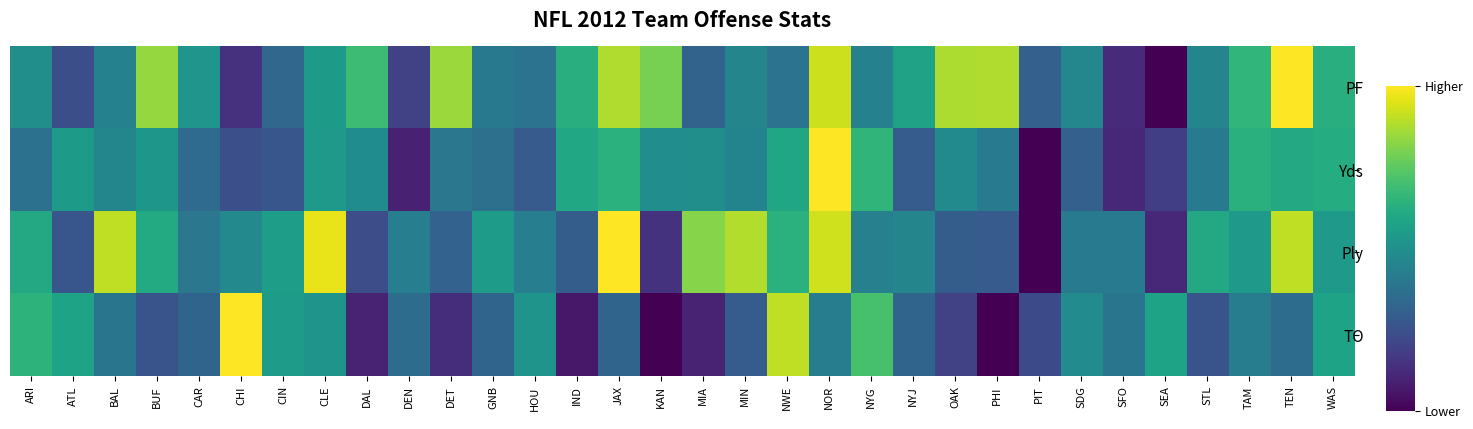

Reading left to right, extract all data points from this chart.

PF: ARI=0.5	ATL=0.2	BAL=0.4	BUF=0.8	CAR=0.5	CHI=0.1	CIN=0.3	CLE=0.5	DAL=0.7	DEN=0.2	DET=0.8	GNB=0.4	HOU=0.4	IND=0.6	JAX=0.9	KAN=0.8	MIA=0.3	MIN=0.5	NWE=0.4	NOR=0.9	NYG=0.4	NYJ=0.6	OAK=0.9	PHI=0.9	PIT=0.3	SDG=0.5	SFO=0.1	SEA=0.0	STL=0.5	TAM=0.7	TEN=1.0	WAS=0.6
Yds: ARI=0.4	ATL=0.5	BAL=0.5	BUF=0.5	CAR=0.3	CHI=0.2	CIN=0.3	CLE=0.5	DAL=0.5	DEN=0.1	DET=0.4	GNB=0.4	HOU=0.3	IND=0.6	JAX=0.6	KAN=0.5	MIA=0.5	MIN=0.5	NWE=0.6	NOR=1.0	NYG=0.7	NYJ=0.3	OAK=0.5	PHI=0.4	PIT=0.0	SDG=0.3	SFO=0.1	SEA=0.2	STL=0.4	TAM=0.6	TEN=0.6	WAS=0.6
Ply: ARI=0.6	ATL=0.3	BAL=0.9	BUF=0.6	CAR=0.4	CHI=0.5	CIN=0.6	CLE=1.0	DAL=0.2	DEN=0.4	DET=0.3	GNB=0.6	HOU=0.4	IND=0.3	JAX=1.0	KAN=0.1	MIA=0.8	MIN=0.9	NWE=0.6	NOR=0.9	NYG=0.4	NYJ=0.5	OAK=0.3	PHI=0.3	PIT=0.0	SDG=0.4	SFO=0.4	SEA=0.1	STL=0.6	TAM=0.5	TEN=0.9	WAS=0.5
TO: ARI=0.6	ATL=0.6	BAL=0.4	BUF=0.3	CAR=0.3	CHI=1.0	CIN=0.5	CLE=0.5	DAL=0.1	DEN=0.4	DET=0.1	GNB=0.3	HOU=0.5	IND=0.1	JAX=0.3	KAN=0.0	MIA=0.1	MIN=0.3	NWE=0.9	NOR=0.4	NYG=0.7	NYJ=0.3	OAK=0.2	PHI=0.0	PIT=0.2	SDG=0.5	SFO=0.4	SEA=0.6	STL=0.3	TAM=0.4	TEN=0.4	WAS=0.6